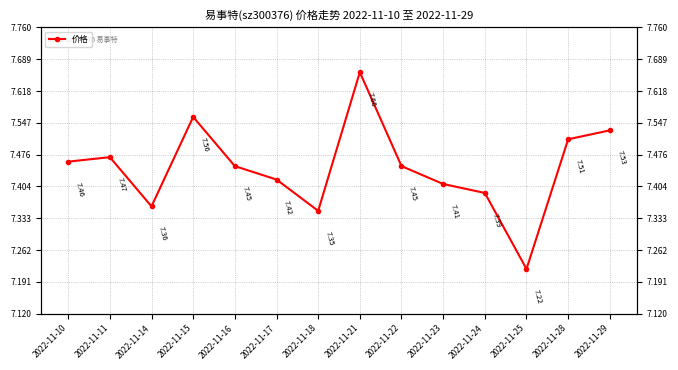

Reading left to right, list all the values displayed in this chart.

2022-11-10=7.5	2022-11-11=7.5	2022-11-14=7.4	2022-11-15=7.6	2022-11-16=7.5	2022-11-17=7.4	2022-11-18=7.3	2022-11-21=7.7	2022-11-22=7.5	2022-11-23=7.4	2022-11-24=7.4	2022-11-25=7.2	2022-11-28=7.5	2022-11-29=7.5